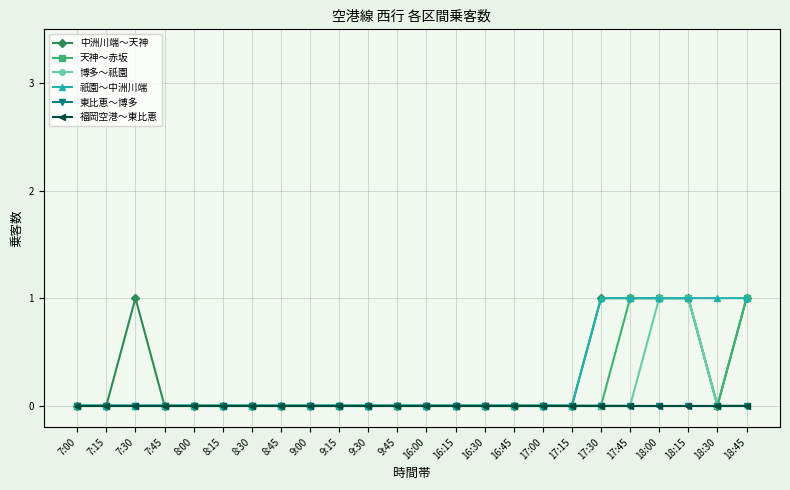

Does the chart have visible grid lines?

Yes